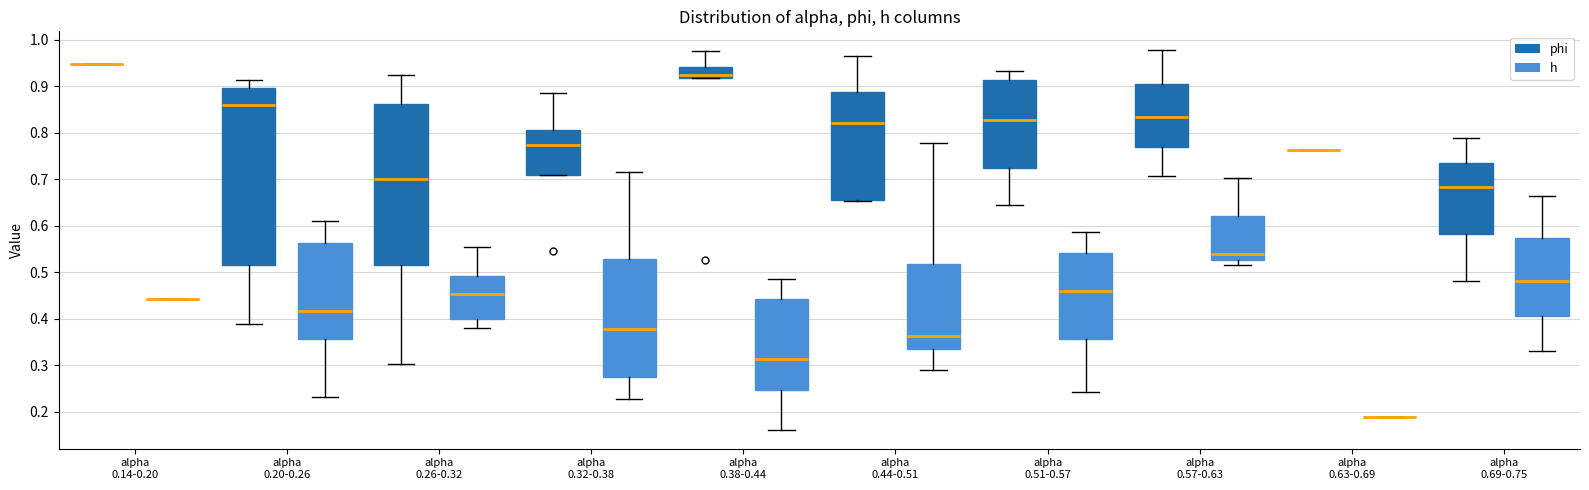

Reading left to right, transcribe this box plot: for each box, give where its median line is, the range the box spans, and where its two whiskers end, as read against the y-axis. The values are not printed on the chart, so give them approximately, as read against the axis.

alpha 0.14-0.20 (phi): box collapsed to a line at 0.95, whiskers 0.95 to 0.95
alpha 0.14-0.20 (h): box collapsed to a line at 0.44, whiskers 0.44 to 0.44
alpha 0.20-0.26 (phi): median 0.86, box 0.52 to 0.90, whiskers 0.39 to 0.91
alpha 0.20-0.26 (h): median 0.42, box 0.36 to 0.56, whiskers 0.23 to 0.61
alpha 0.26-0.32 (phi): median 0.70, box 0.51 to 0.86, whiskers 0.30 to 0.92
alpha 0.26-0.32 (h): median 0.45, box 0.40 to 0.49, whiskers 0.38 to 0.55
alpha 0.32-0.38 (phi): median 0.77, box 0.71 to 0.81, whiskers 0.71 to 0.89
alpha 0.32-0.38 (h): median 0.38, box 0.27 to 0.53, whiskers 0.23 to 0.72
alpha 0.38-0.44 (phi): median 0.92 (just above the box's lower edge), box 0.92 to 0.94, whiskers 0.92 to 0.97
alpha 0.38-0.44 (h): median 0.31, box 0.25 to 0.44, whiskers 0.16 to 0.48
alpha 0.44-0.51 (phi): median 0.82, box 0.66 to 0.89, whiskers 0.65 to 0.97
alpha 0.44-0.51 (h): median 0.36, box 0.33 to 0.52, whiskers 0.29 to 0.78
alpha 0.51-0.57 (phi): median 0.83, box 0.72 to 0.91, whiskers 0.64 to 0.93
alpha 0.51-0.57 (h): median 0.46, box 0.36 to 0.54, whiskers 0.24 to 0.59
alpha 0.57-0.63 (phi): median 0.83, box 0.77 to 0.91, whiskers 0.71 to 0.98
alpha 0.57-0.63 (h): median 0.54, box 0.53 to 0.62, whiskers 0.51 to 0.70
alpha 0.63-0.69 (phi): box collapsed to a line at 0.76, whiskers 0.76 to 0.76
alpha 0.63-0.69 (h): box collapsed to a line at 0.19, whiskers 0.19 to 0.19
alpha 0.69-0.75 (phi): median 0.68, box 0.58 to 0.74, whiskers 0.48 to 0.79
alpha 0.69-0.75 (h): median 0.48, box 0.41 to 0.57, whiskers 0.33 to 0.66